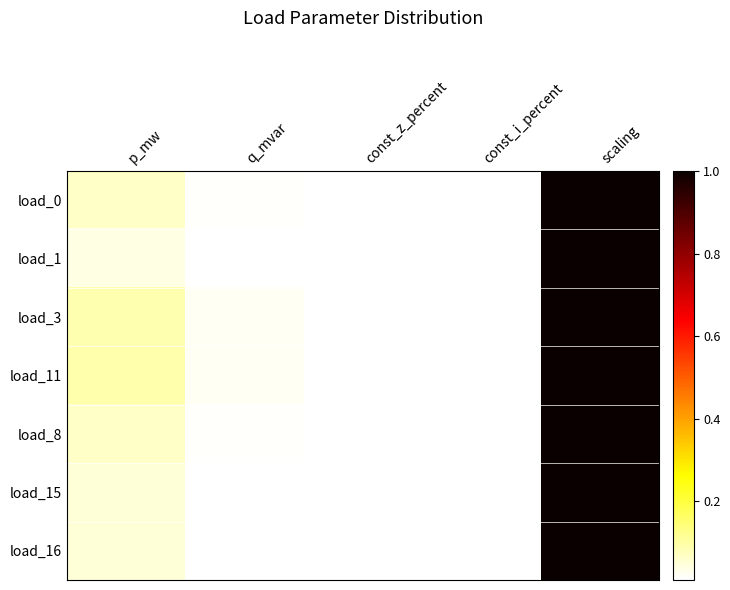

Reading left to right, transcribe all the data shown in this chart.

load_0: p_mw=0.1	q_mvar=0.0	const_z_percent=0.0	const_i_percent=0.0	scaling=1.0
load_1: p_mw=0.0	q_mvar=0.0	const_z_percent=0.0	const_i_percent=0.0	scaling=1.0
load_3: p_mw=0.1	q_mvar=0.0	const_z_percent=0.0	const_i_percent=0.0	scaling=1.0
load_11: p_mw=0.1	q_mvar=0.0	const_z_percent=0.0	const_i_percent=0.0	scaling=1.0
load_8: p_mw=0.1	q_mvar=0.0	const_z_percent=0.0	const_i_percent=0.0	scaling=1.0
load_15: p_mw=0.1	q_mvar=0.0	const_z_percent=0.0	const_i_percent=0.0	scaling=1.0
load_16: p_mw=0.1	q_mvar=0.0	const_z_percent=0.0	const_i_percent=0.0	scaling=1.0